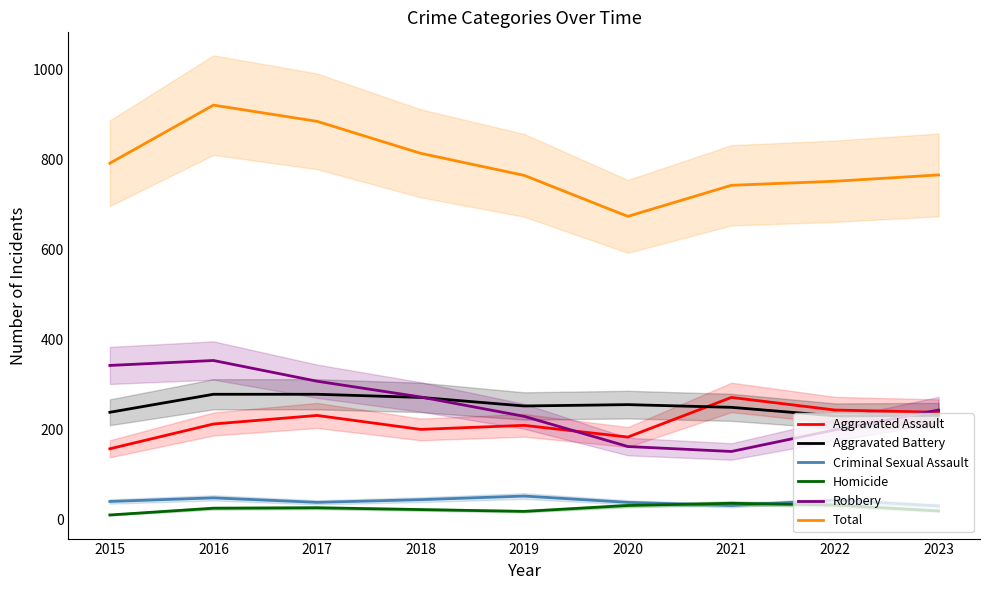

How many interior local peaks does the Total series have?

1